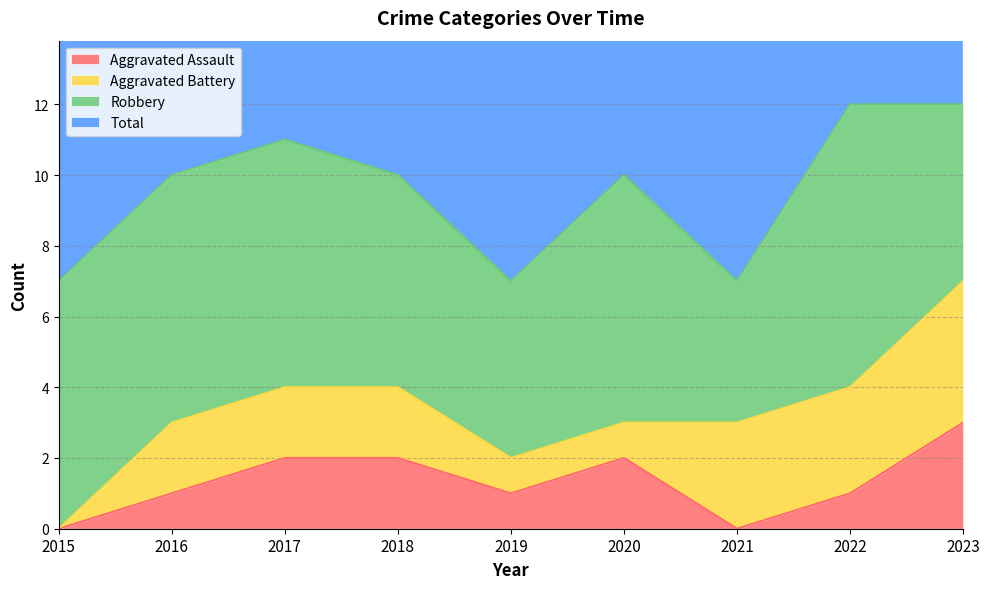

True or false: Aggravated Assault has a value of 2 at 2020.

True